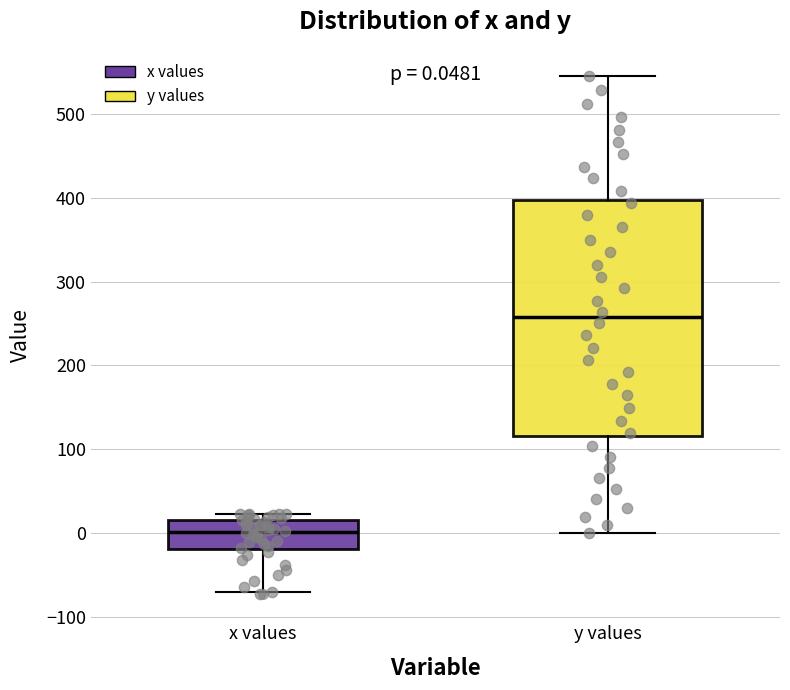

Which box has the highest median line?

y values